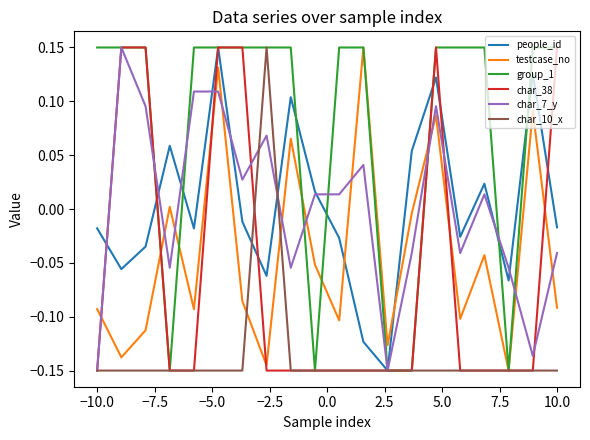

What is the sum of all group_1 values?

1.5